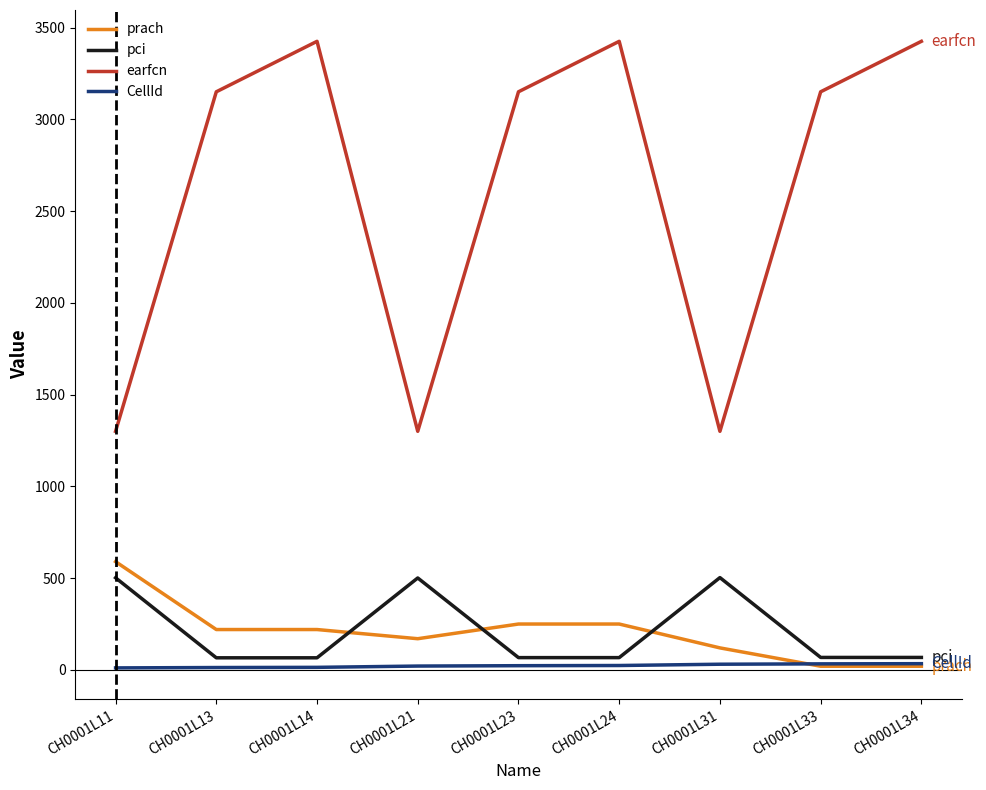

What is the maximum value for earfcn?

3425